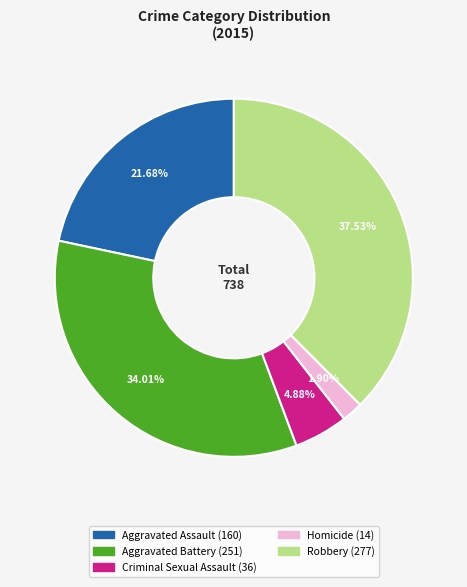

The Aggravated Battery slice represents 29% of the pie. True or false?

False